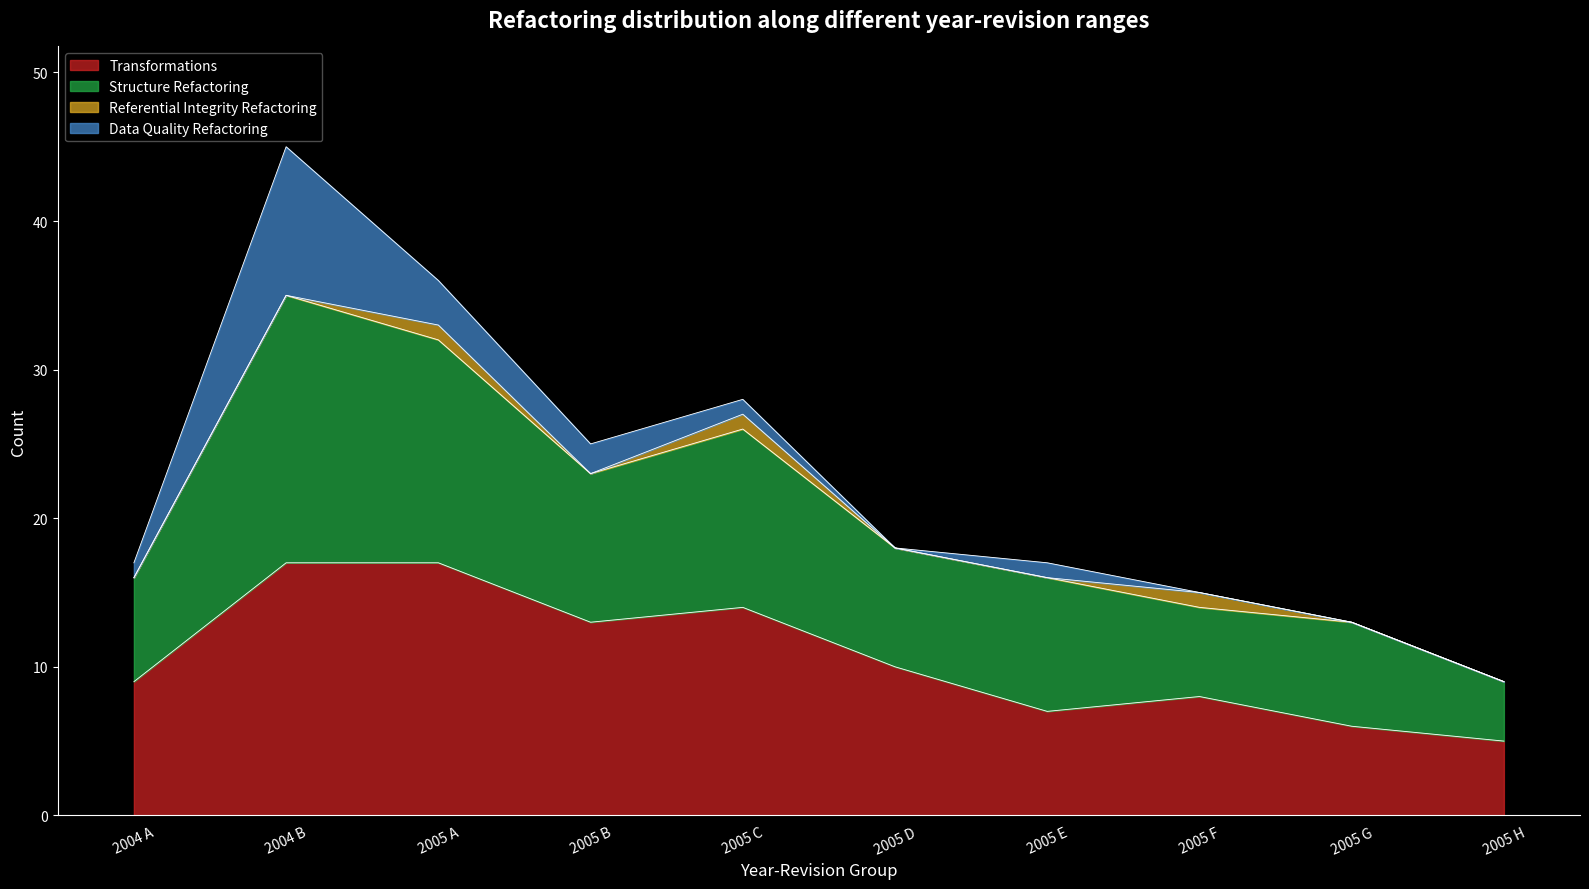

What is the minimum value for Transformations?

5